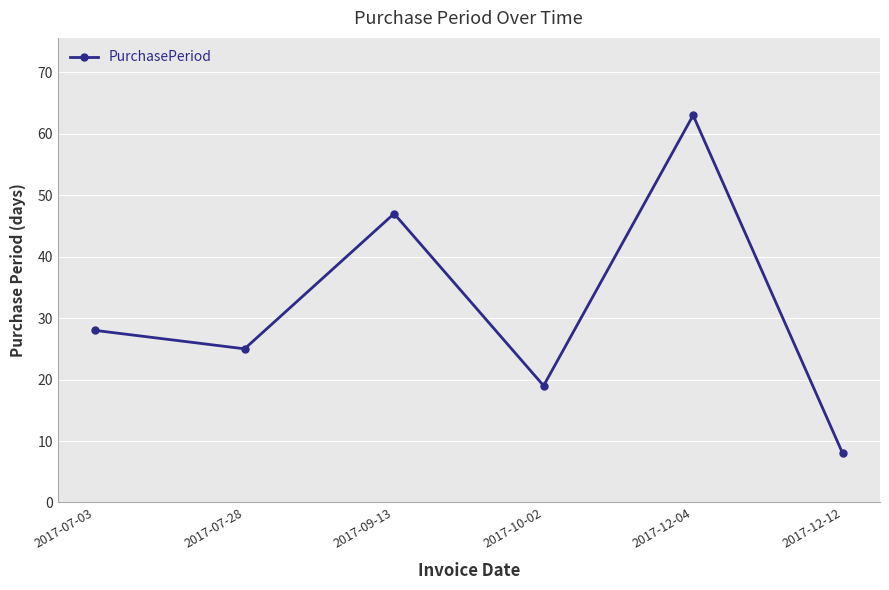

What is the difference between the values at 2017-07-03 and 2017-12-12?

20